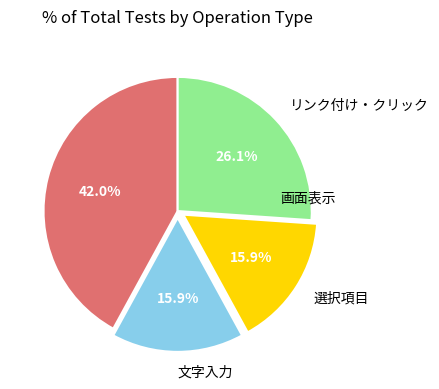

Approximately how many times larger is the value at リンク付け・クリック compared to 文字入力?

1.6